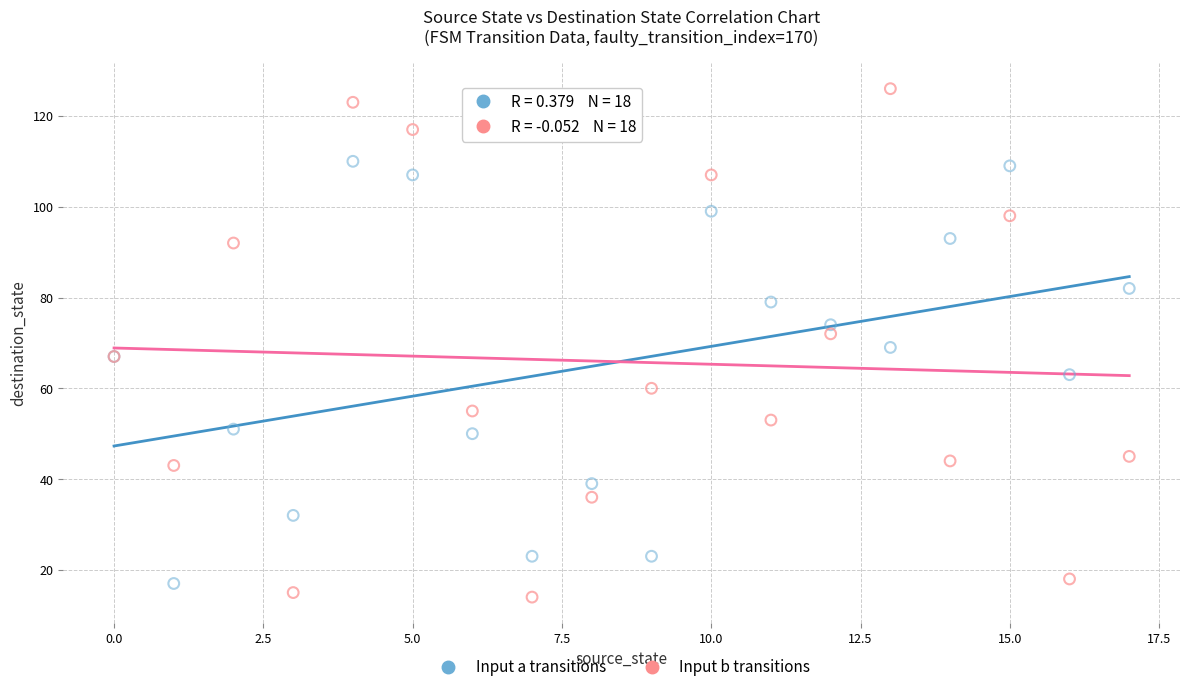

Which series reaches the maximum Y coordinate?

Input b transitions